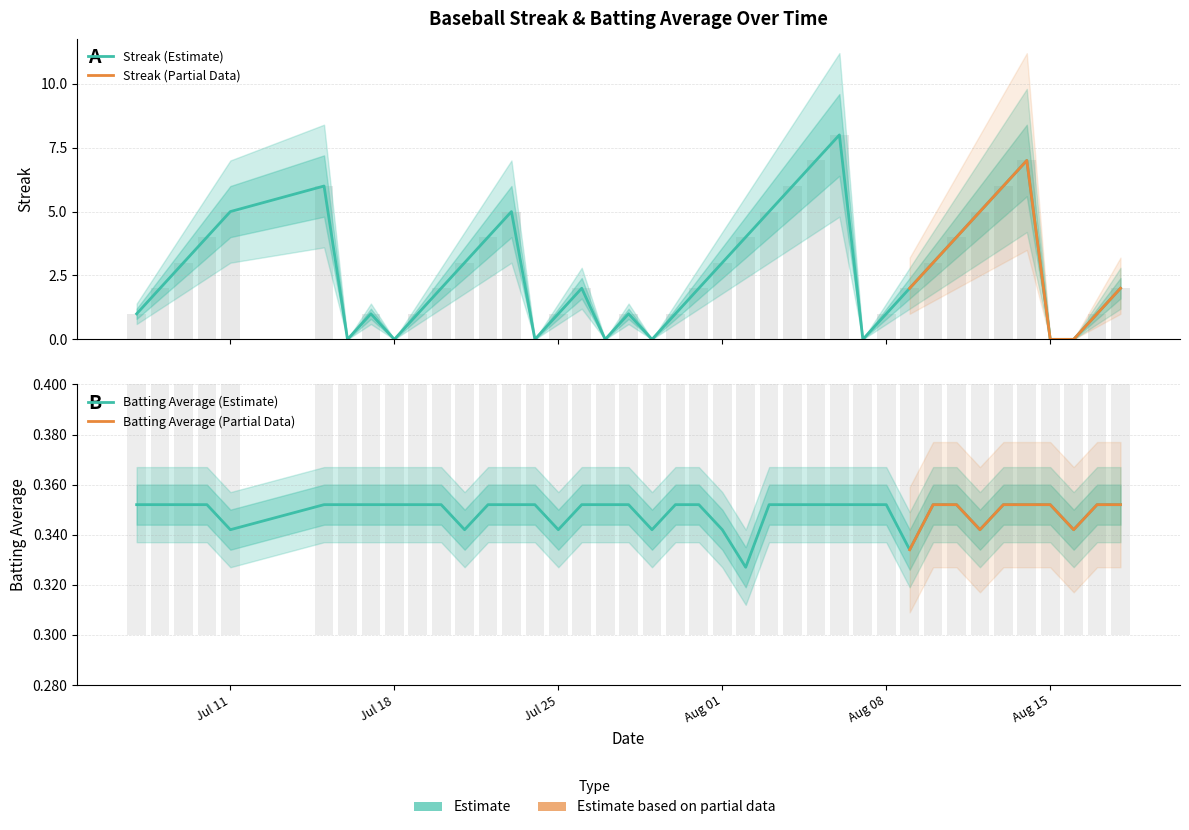

What is the value of the Streak bar at the 28th from the left?

8.0